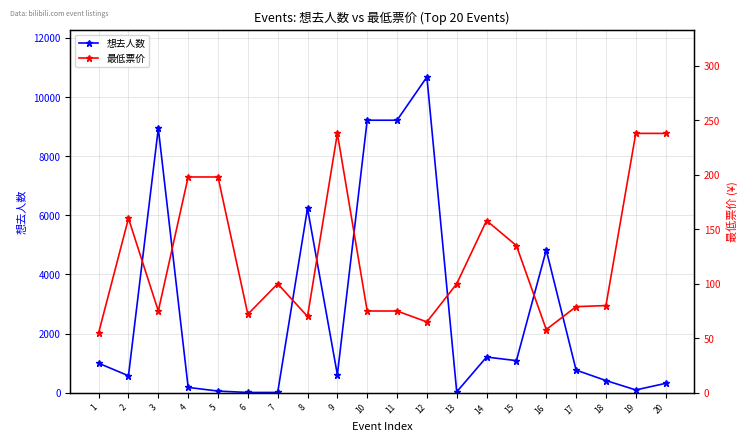

What is the value of the 想去人数 point at the 9th from the left?

610